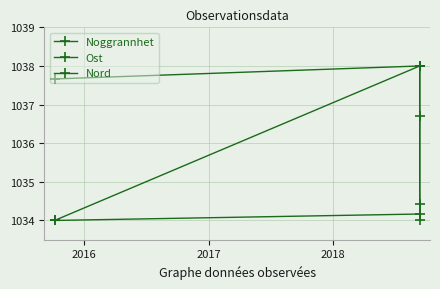

Between 2017 and 2018, which series saw the biggest shift?

Nord